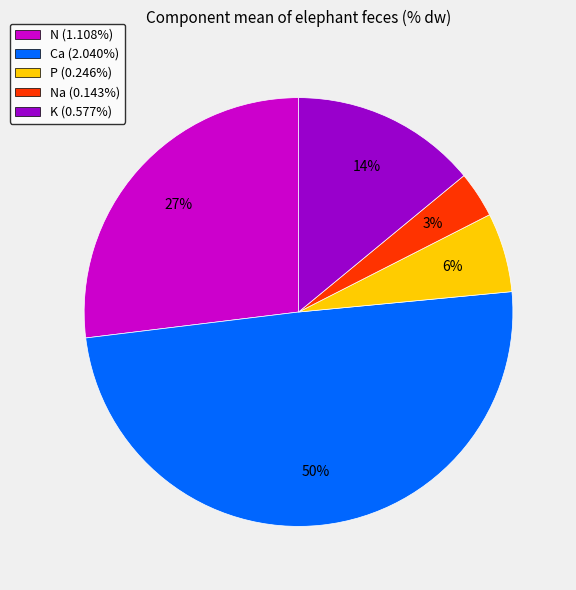

To the nearest percent, what portion does P (0.246%) represent?

6%